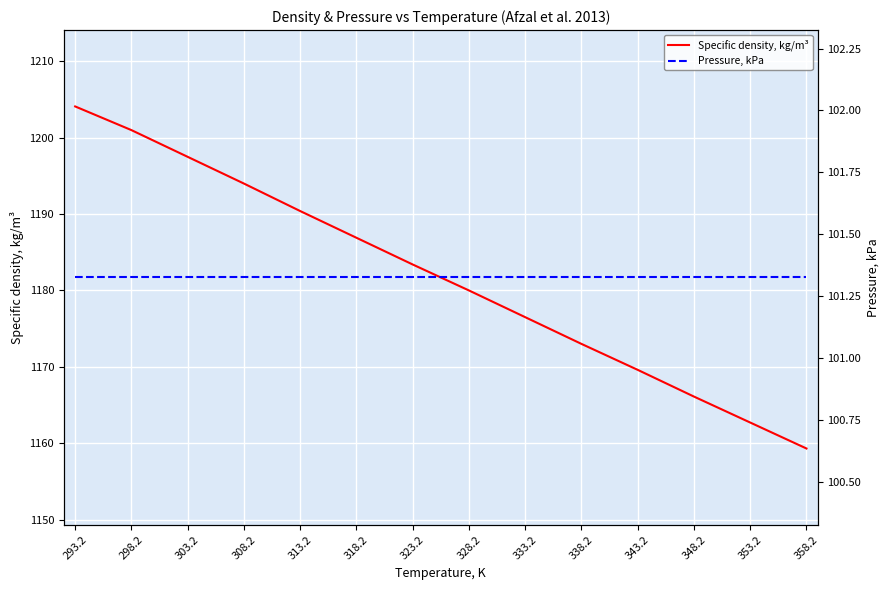

Reading right to left, transcribe all the data shown in this chart.

Specific density, kg/m³: 1159.3	1162.7	1166.1	1169.6	1173.0	1176.5	1180.0	1183.4	1186.9	1190.4	1194.0	1197.5	1201.0	1204.1
Pressure, kPa: 101.3	101.3	101.3	101.3	101.3	101.3	101.3	101.3	101.3	101.3	101.3	101.3	101.3	101.3